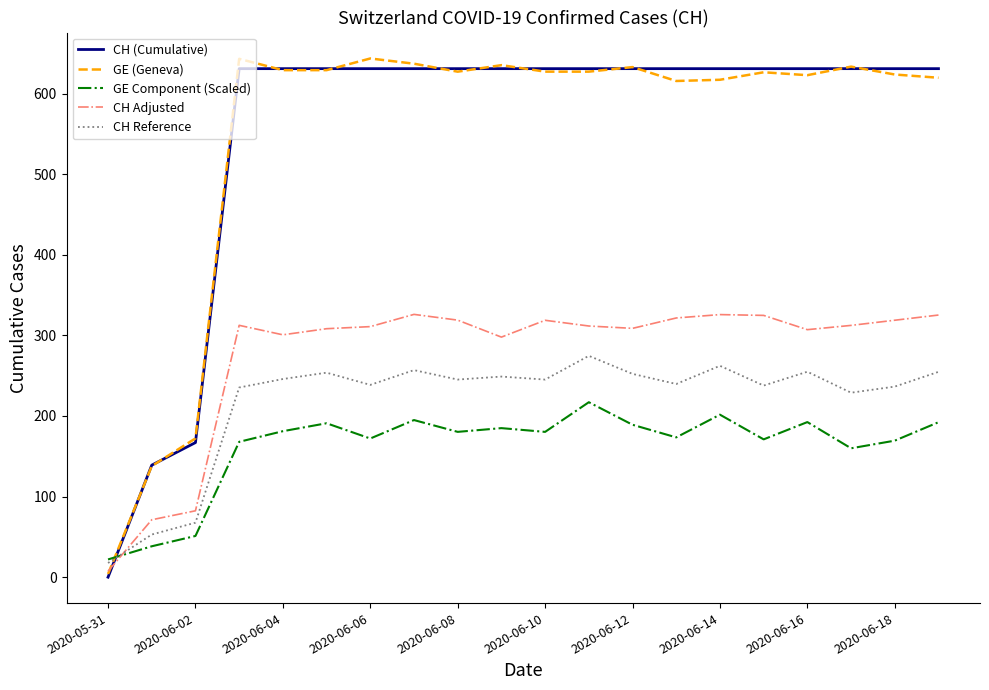

What is the greatest value displayed?

643.6